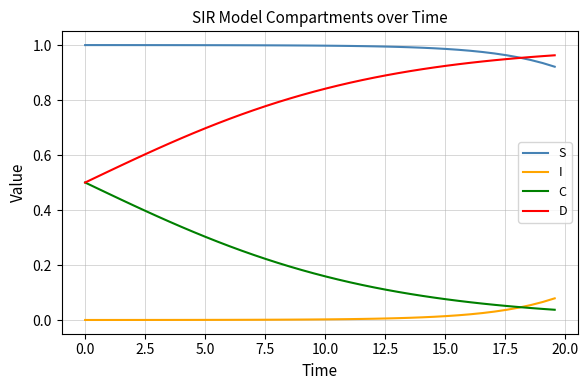

Rank the series by their average value, from lowest to highest.

I, C, D, S